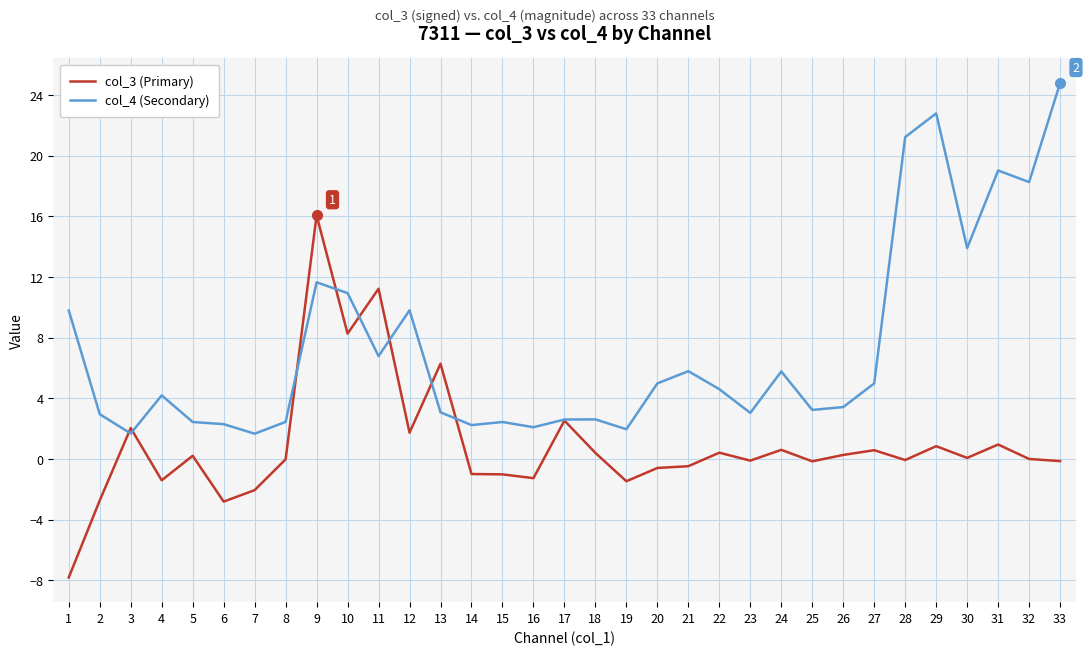

True or false: col_4 (Secondary) has a value of 2.1 at 16.

True